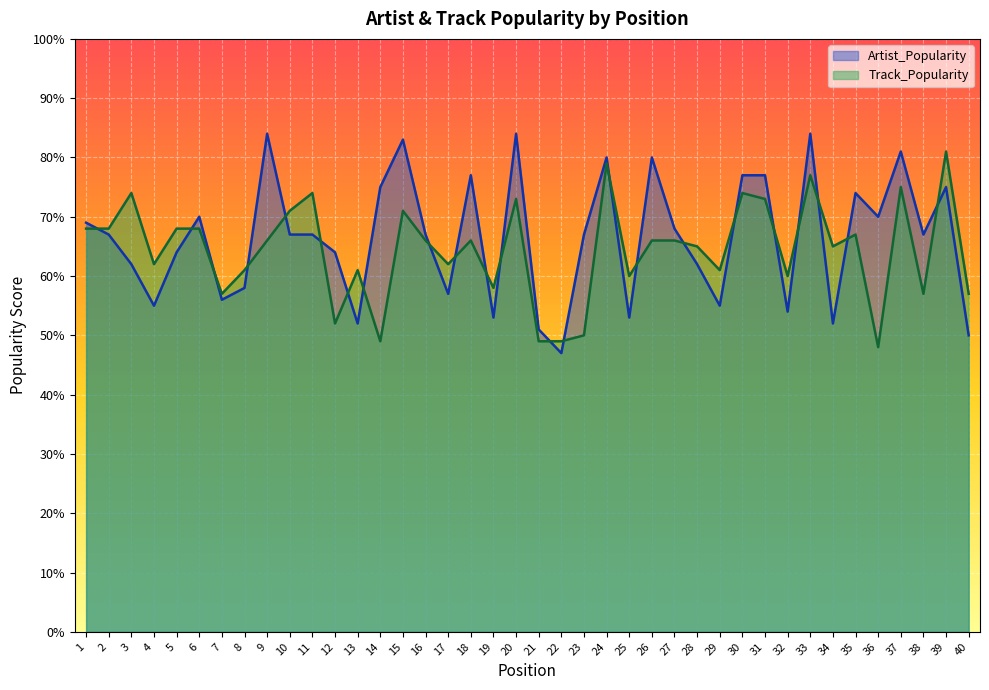

Which series has the largest total across all categories?

Artist_Popularity